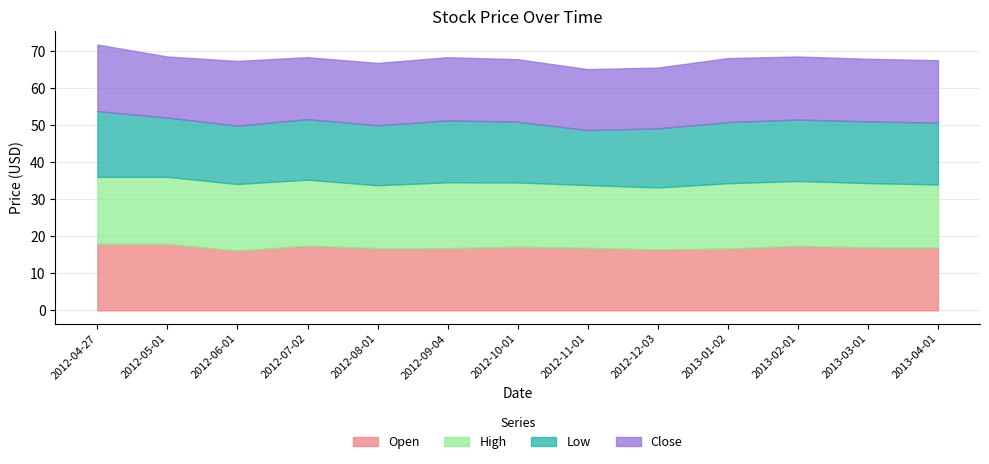

Is it true that Close equals 17.3 at 2013-01-02?

True